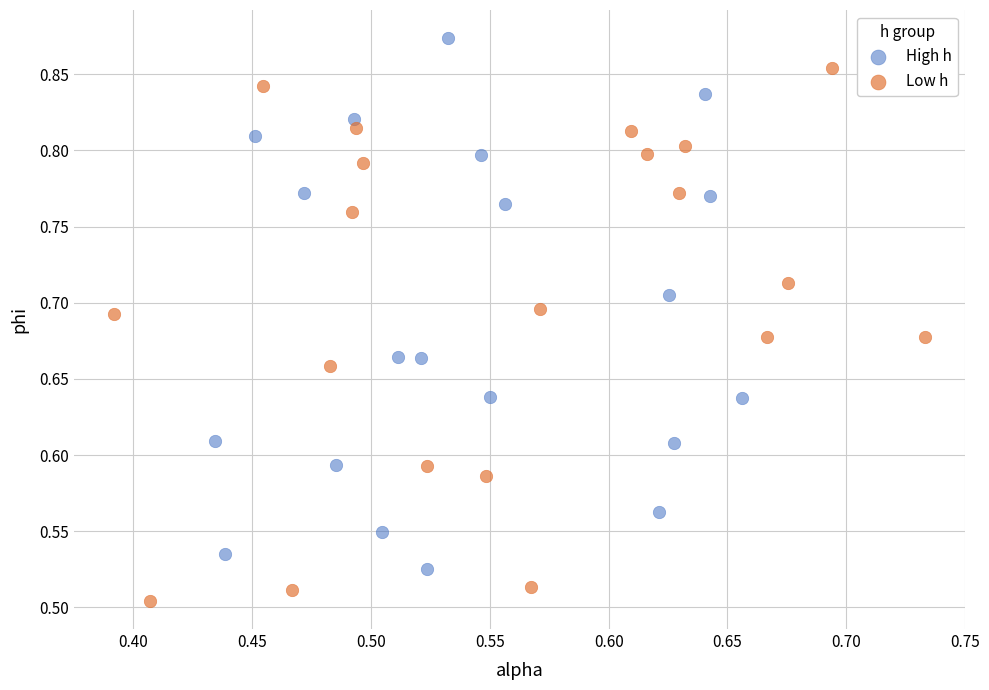

Which series reaches the maximum Y coordinate?

High h